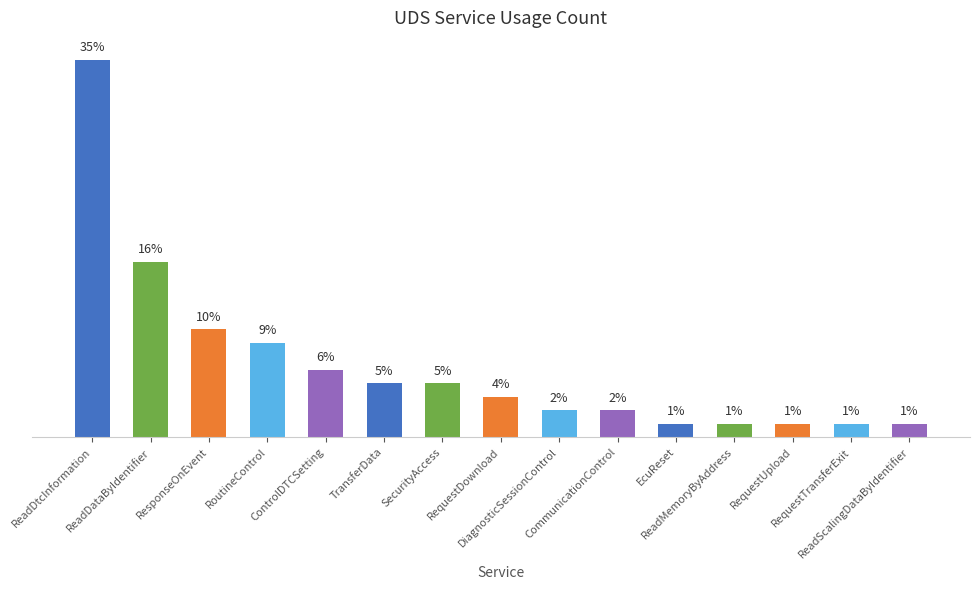

Reading right to left, list all the values displayed in this chart.

ReadScalingDataByIdentifier=1.2	RequestTransferExit=1.2	RequestUpload=1.2	ReadMemoryByAddress=1.2	EcuReset=1.2	CommunicationControl=2.5	DiagnosticSessionControl=2.5	RequestDownload=3.7	SecurityAccess=4.9	TransferData=4.9	ControlDTCSetting=6.2	RoutineControl=8.6	ResponseOnEvent=9.9	ReadDataByIdentifier=16.0	ReadDtcInformation=34.6